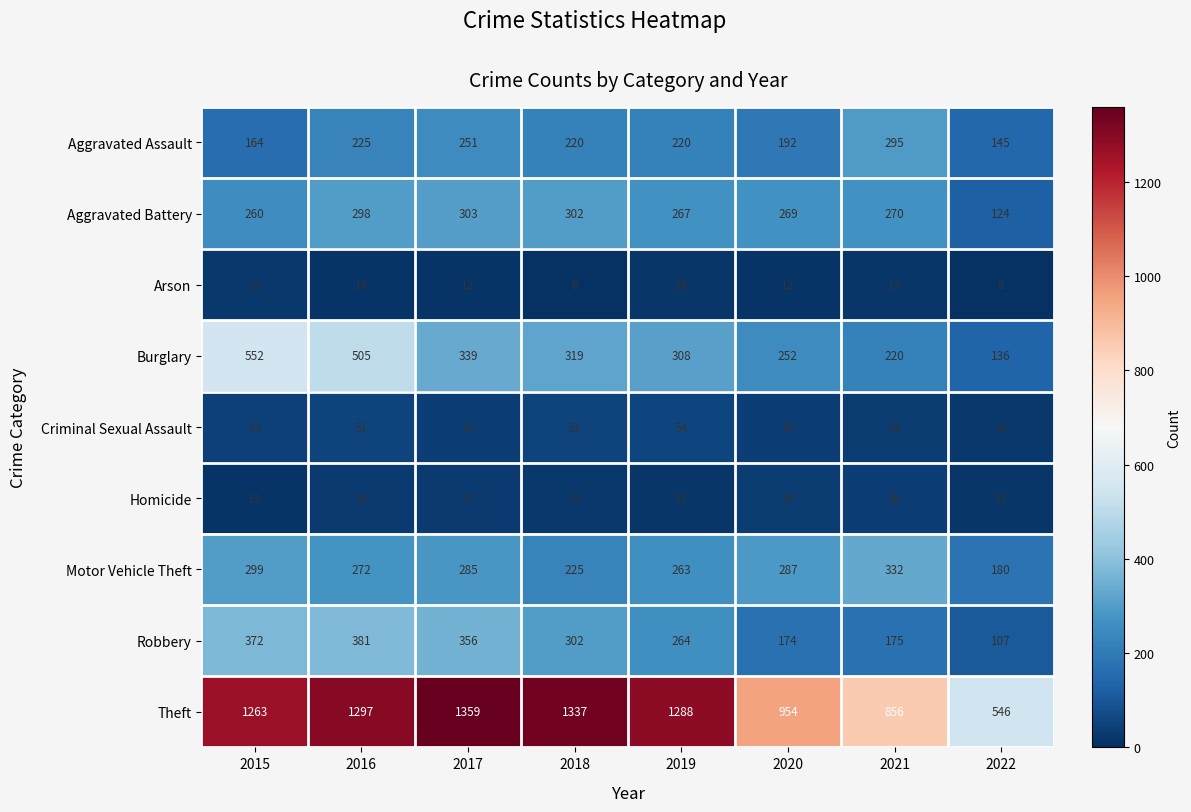

What is the average value of the Burglary series?

329